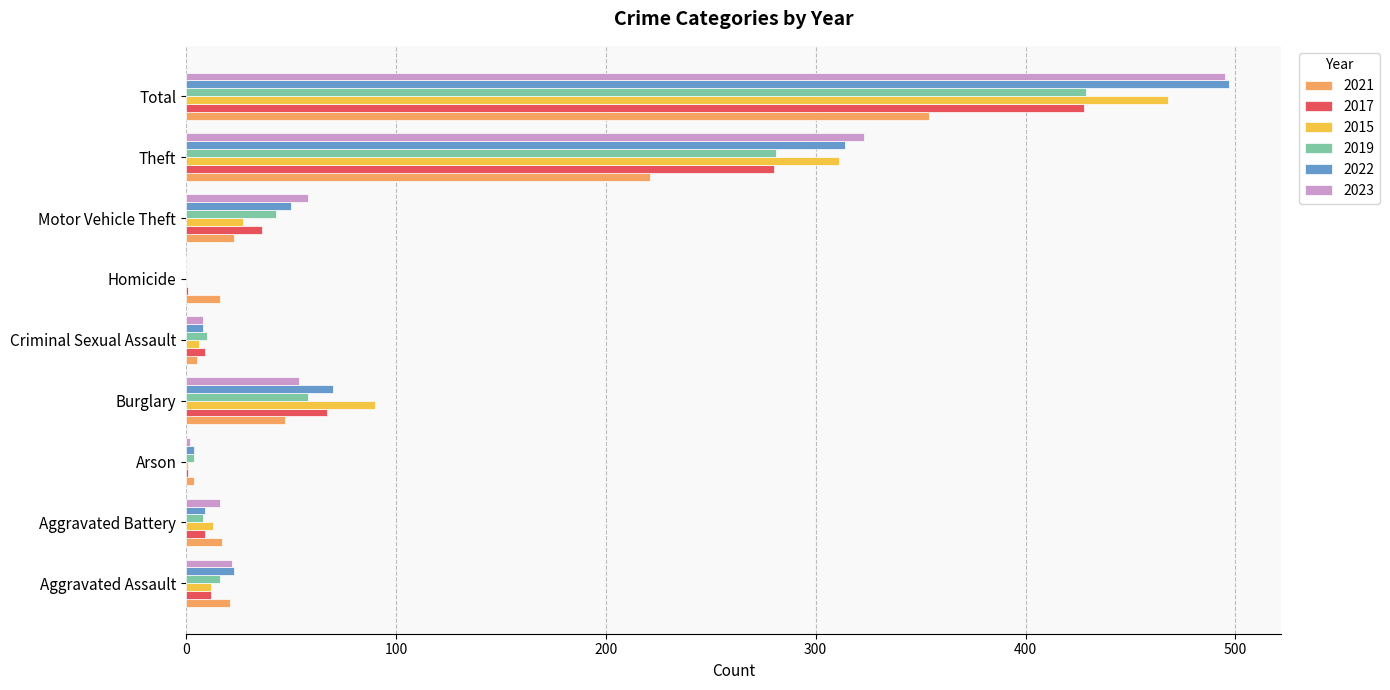

What is the total value across all series at Aggravated Assault?

106